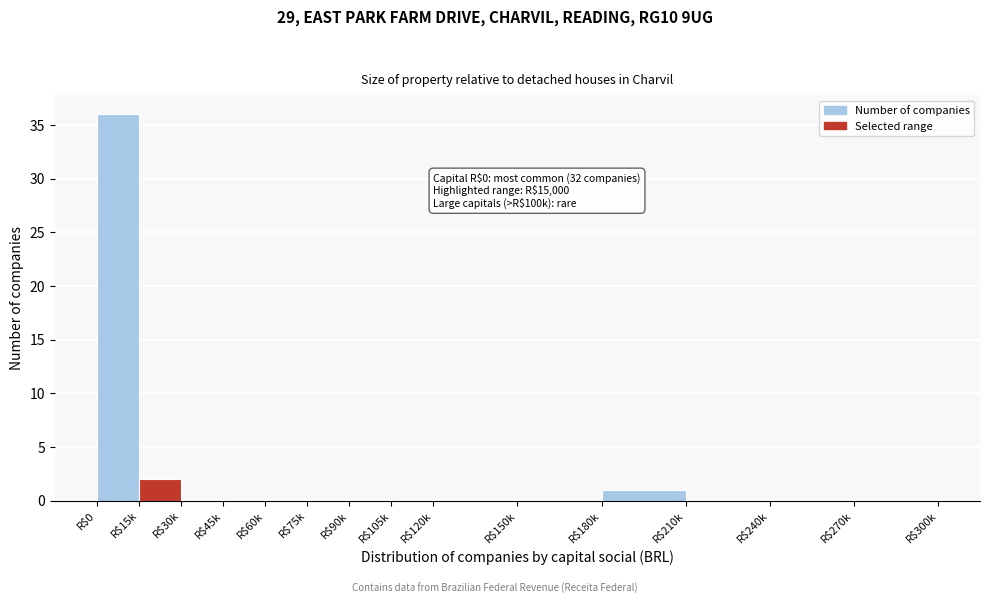

Is it true that the value at R$30k is 0?

True